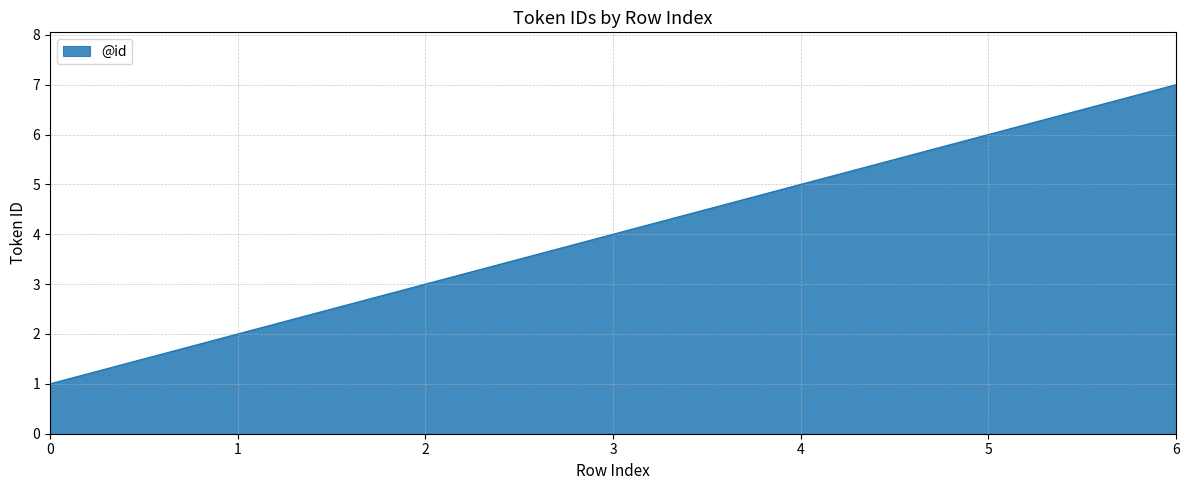

What is the sum of all values?

28